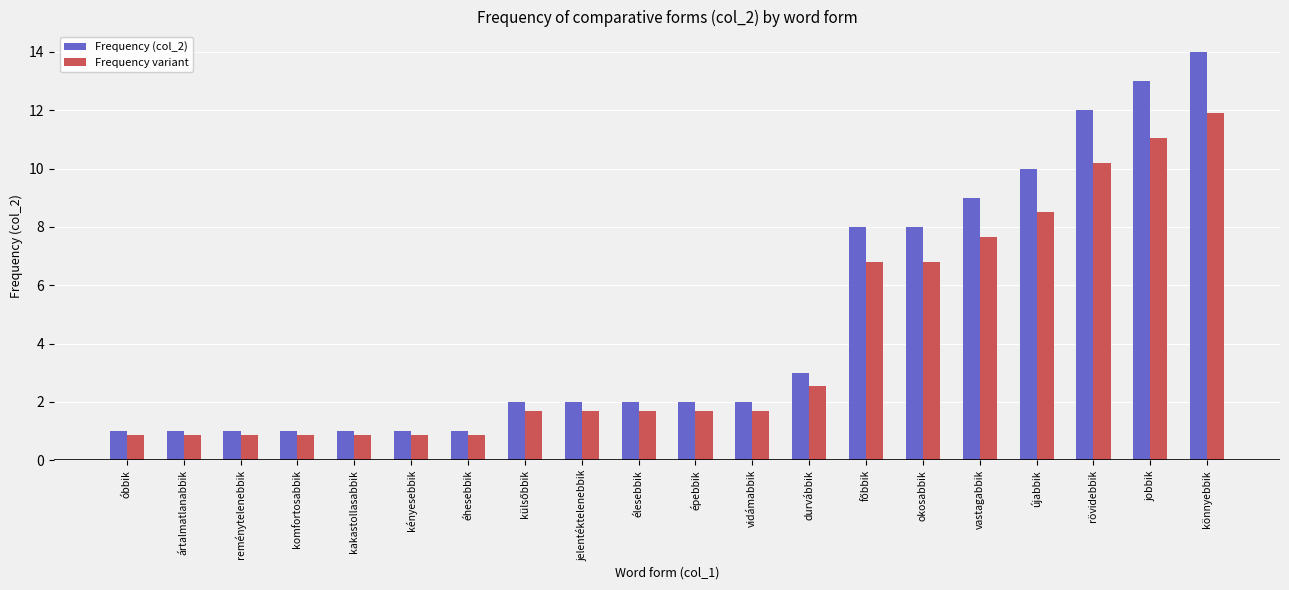

How many bars are there in total?

40